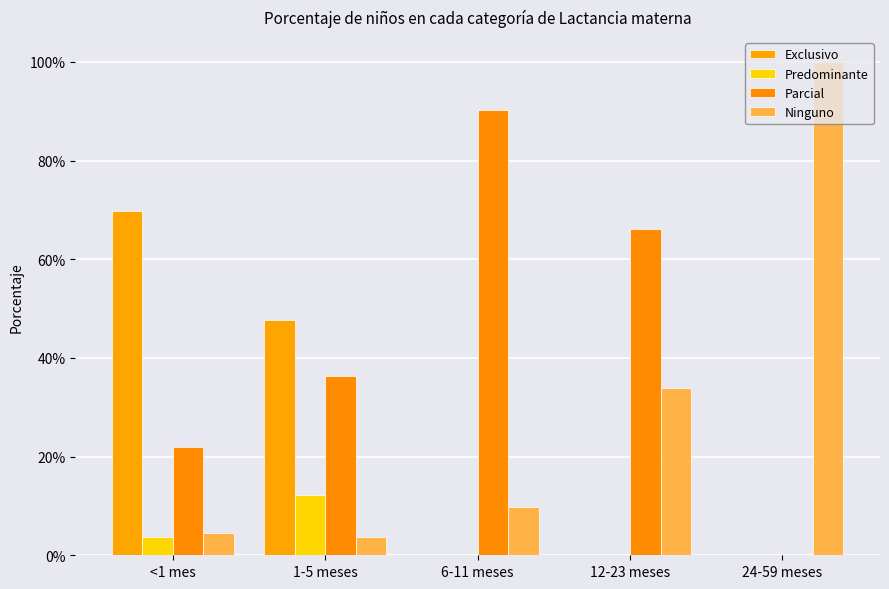

Does the chart contain stacked bars?

No